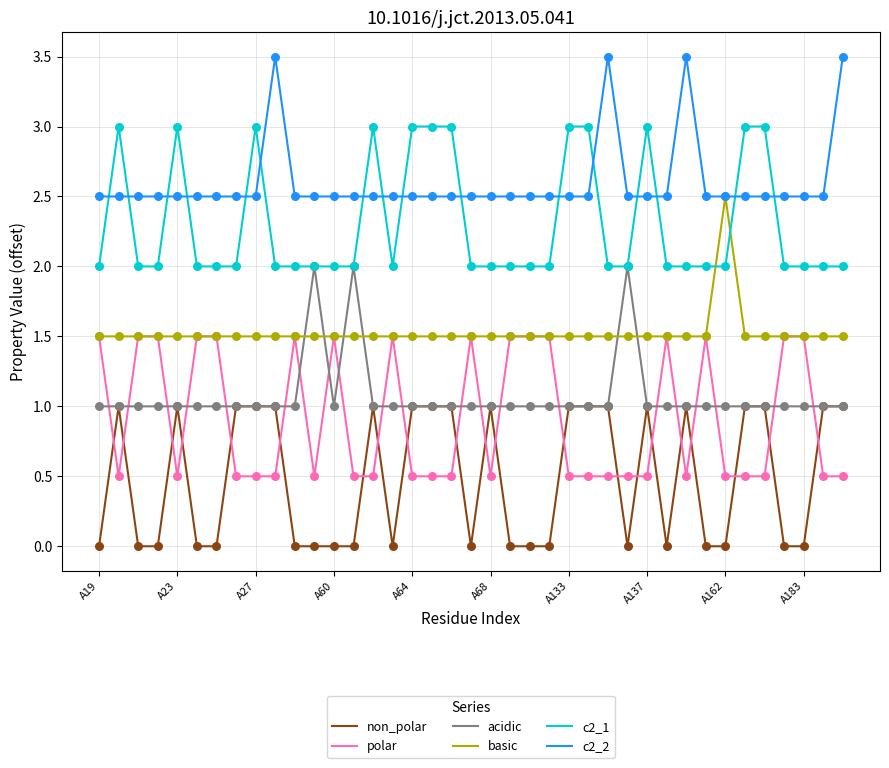

What is the highest value of the c2_1 series?

3.0